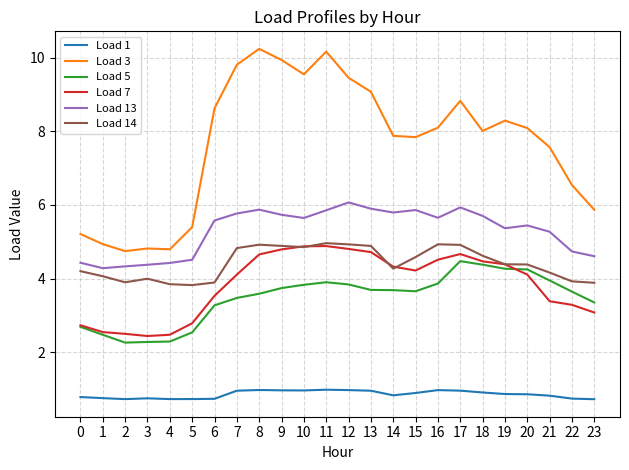

True or false: Load 5 and Load 1 cross at least once.

False